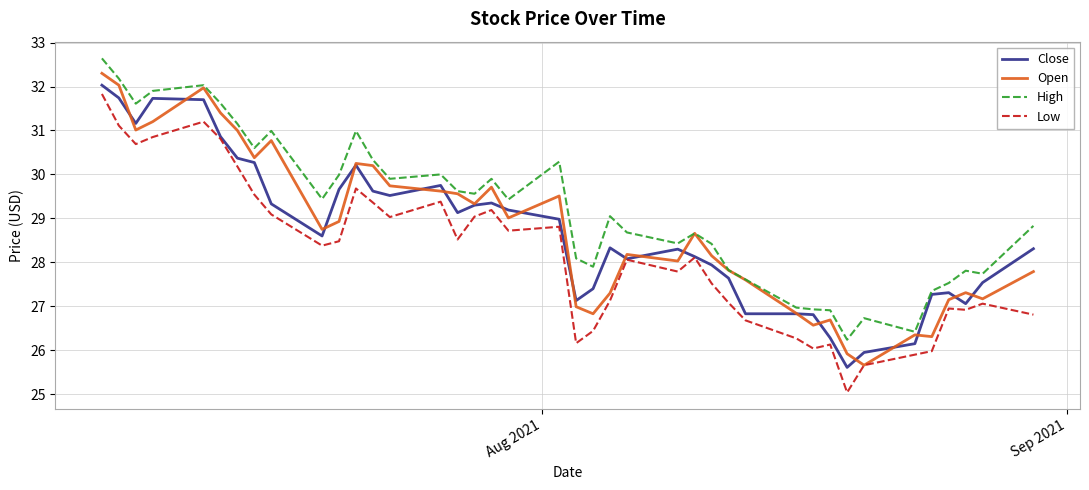

What is the minimum value shown in the chart?

25.0